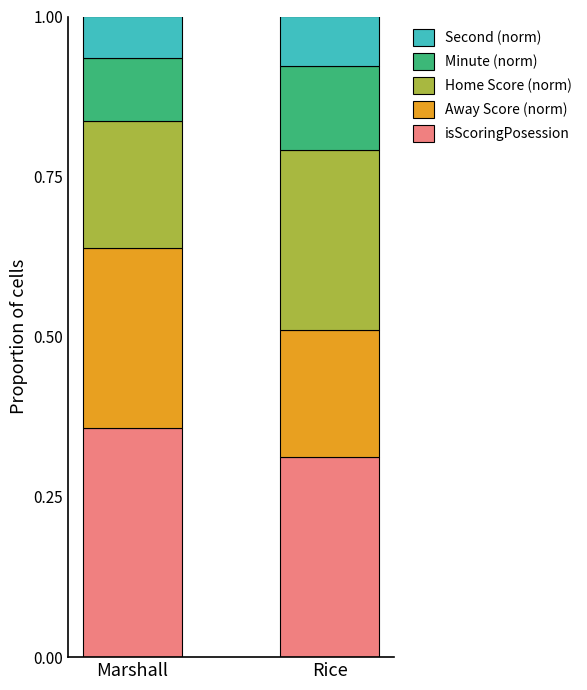

What is the total value across all series at Marshall?

1.0